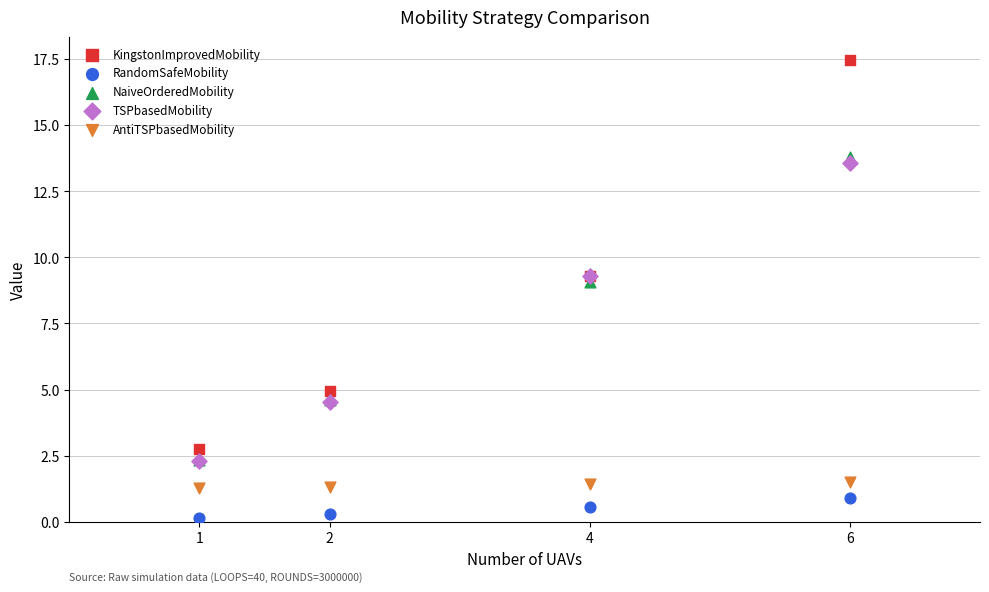

What are all the series names shown in the legend?

KingstonImprovedMobility, RandomSafeMobility, NaiveOrderedMobility, TSPbasedMobility, AntiTSPbasedMobility